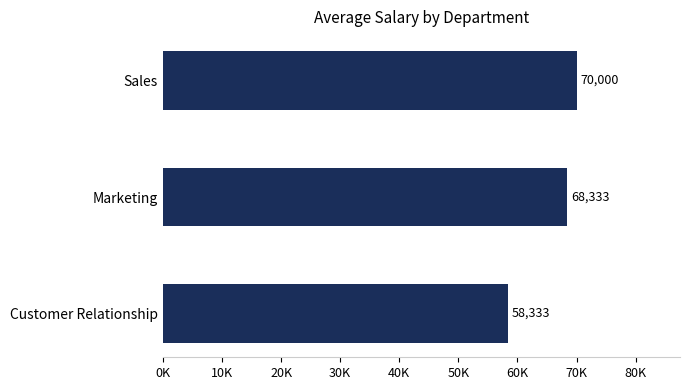

Are the bars horizontal?

Yes